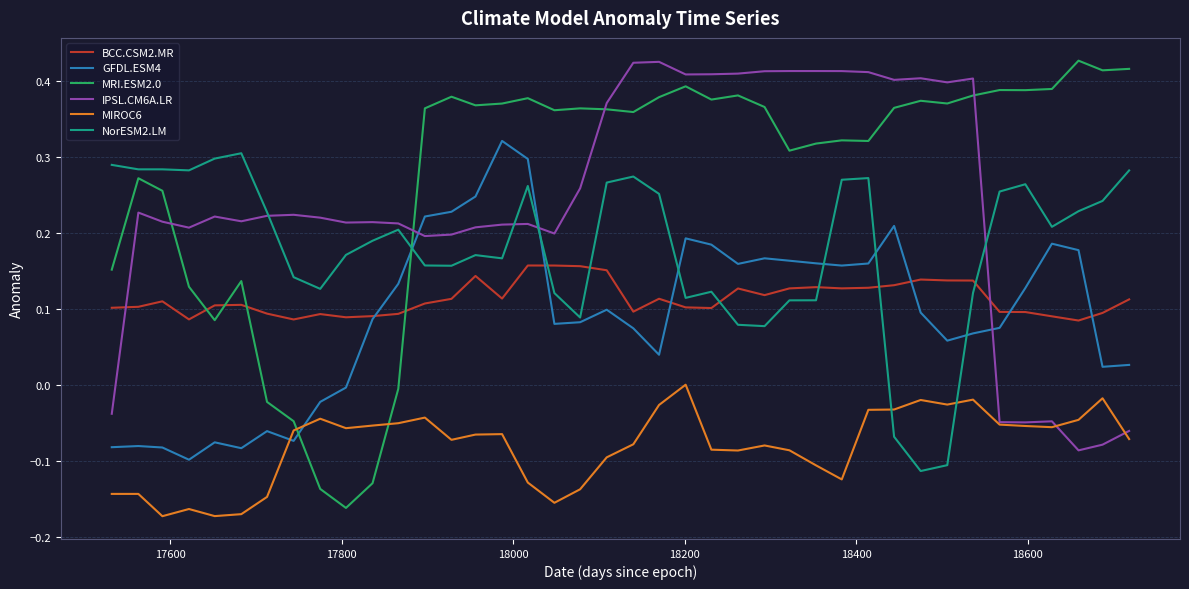

True or false: GFDL.ESM4 has more than 1 interior local peaks.

True